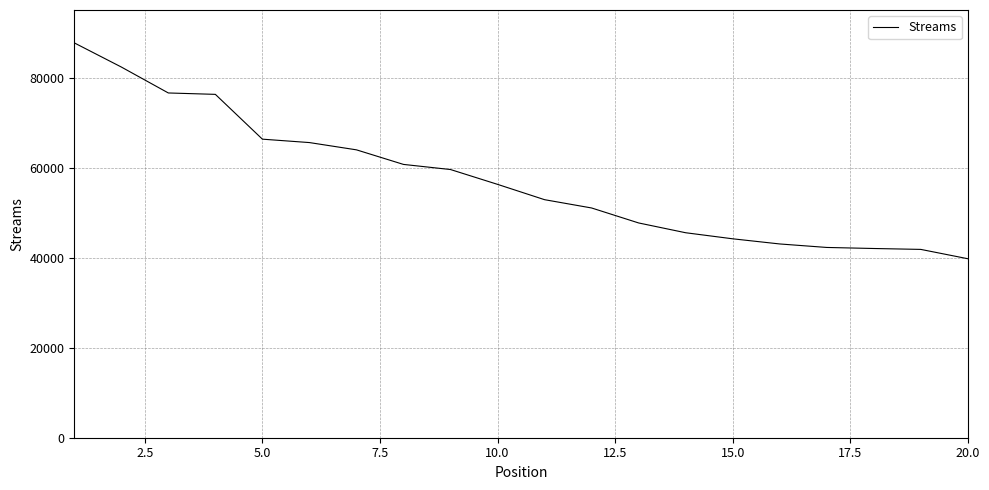

What is the difference between the maximum and minimum values?

47942